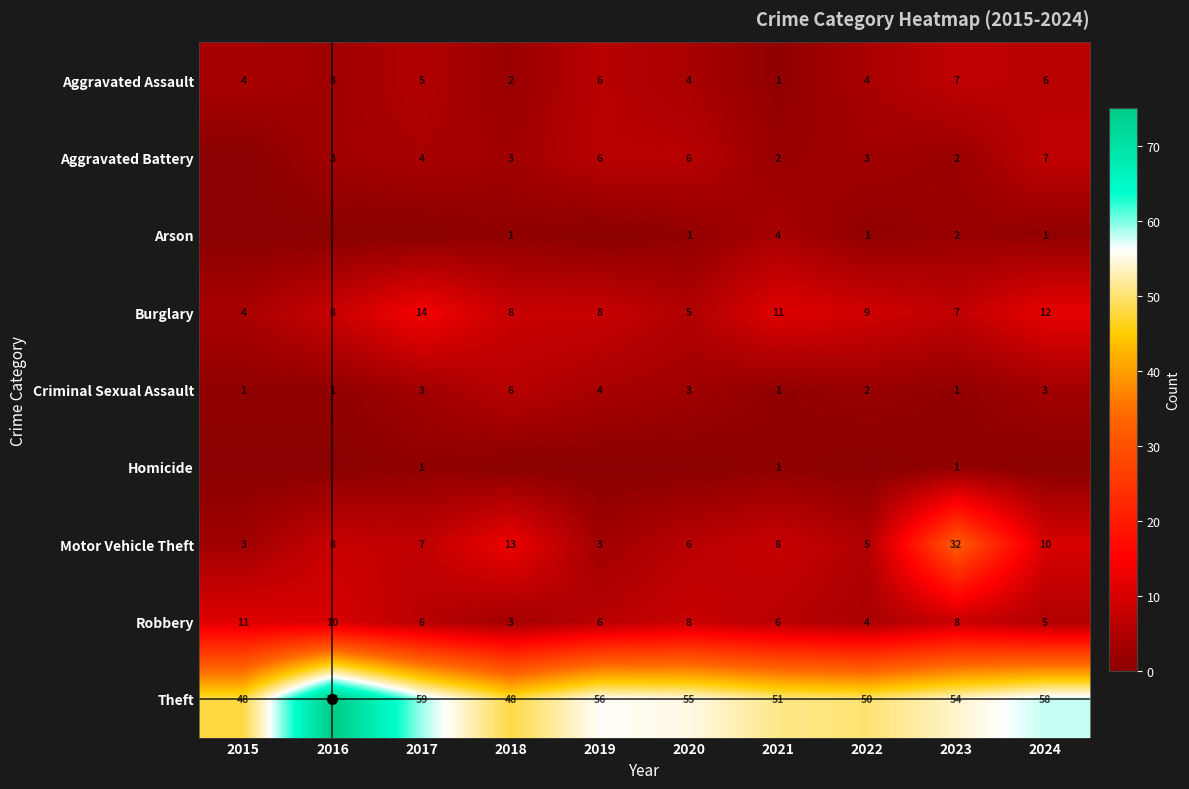

What is the spread (max minus min) of values at 2022?

50